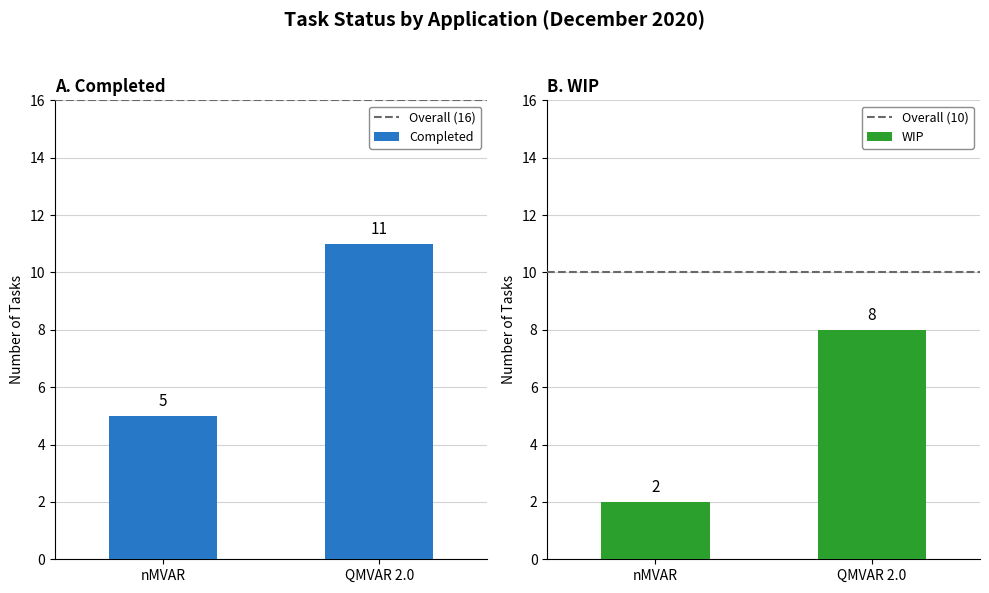

Which label corresponds to the largest value in the chart?

nMVAR